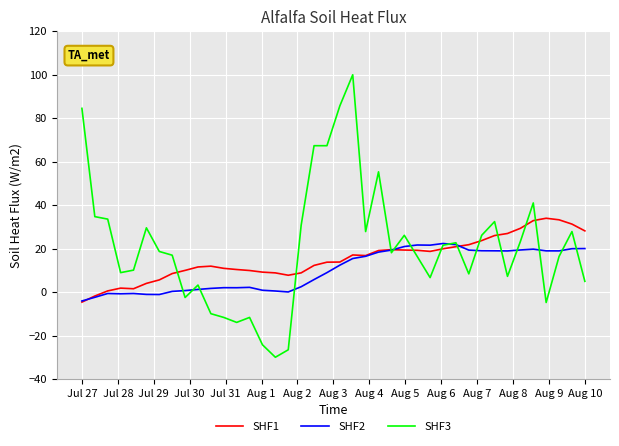

List the series in order of their peak value, lowest first.

SHF2, SHF1, SHF3